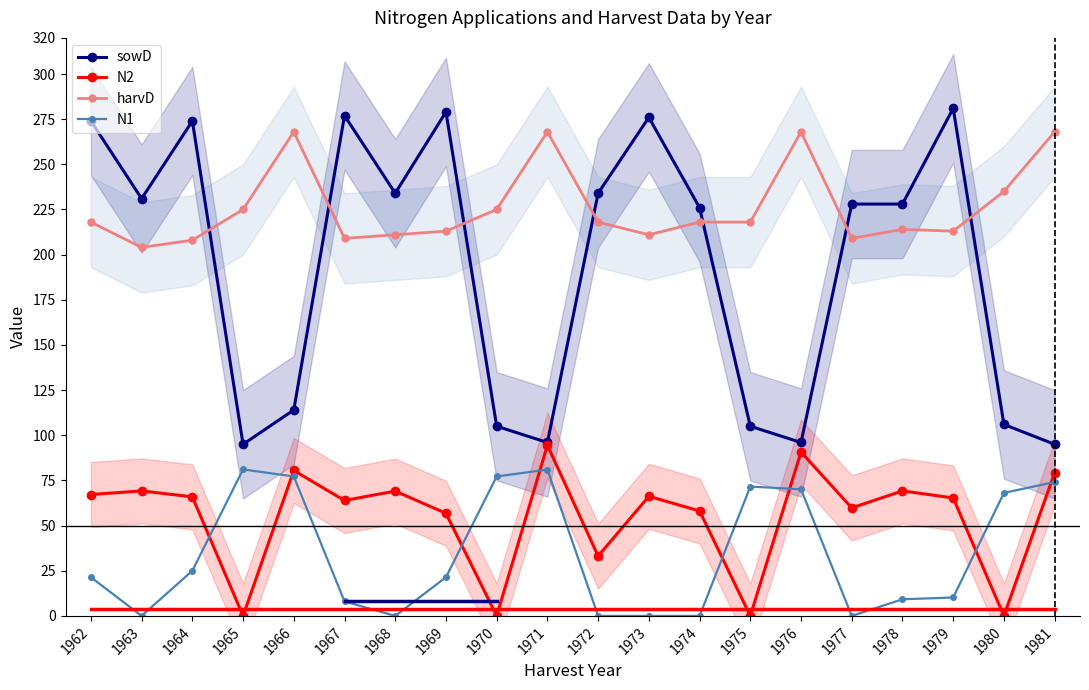

What is the maximum value shown in the chart?

281.0